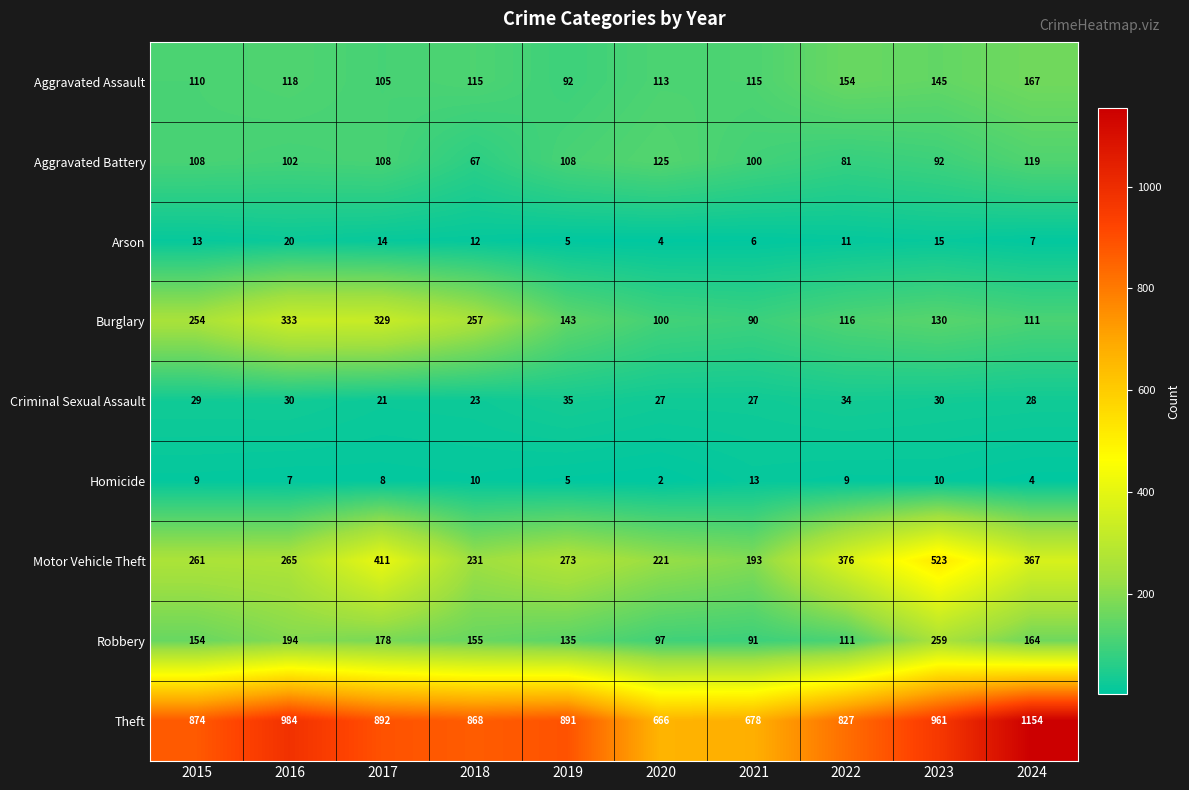

What is the minimum value shown in the chart?

2